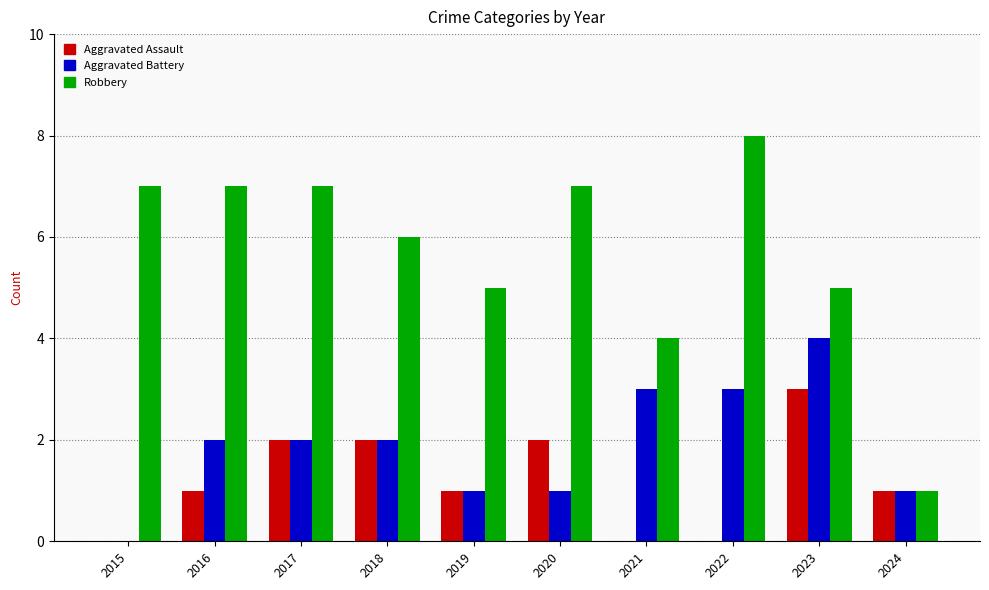

Which series has the largest total across all categories?

Robbery